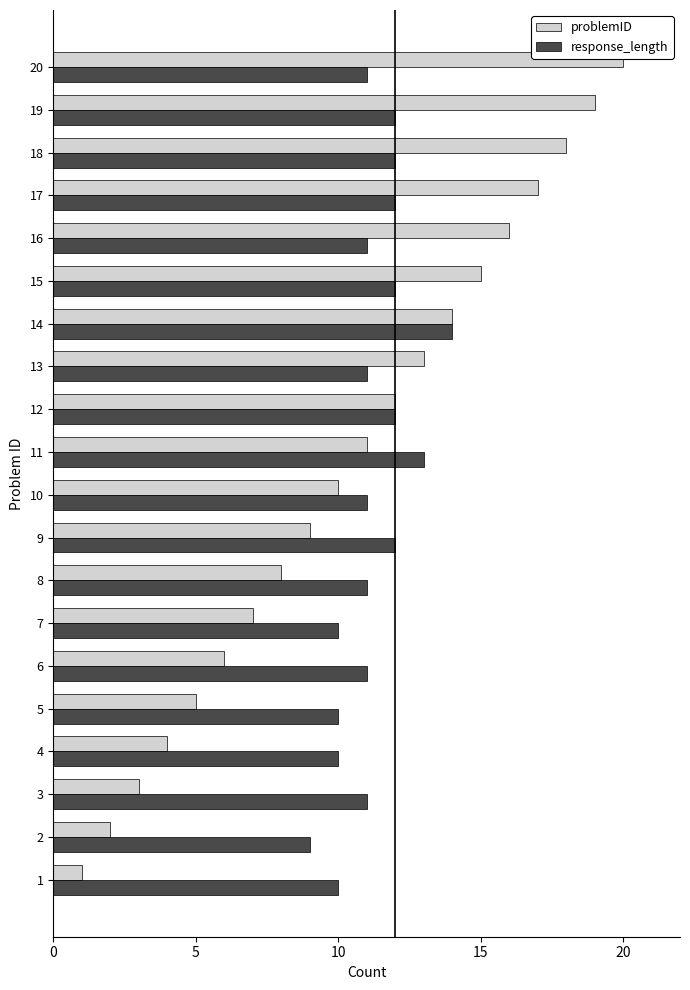

Rank the categories by problemID value from lowest to highest.

1, 2, 3, 4, 5, 6, 7, 8, 9, 10, 11, 12, 13, 14, 15, 16, 17, 18, 19, 20